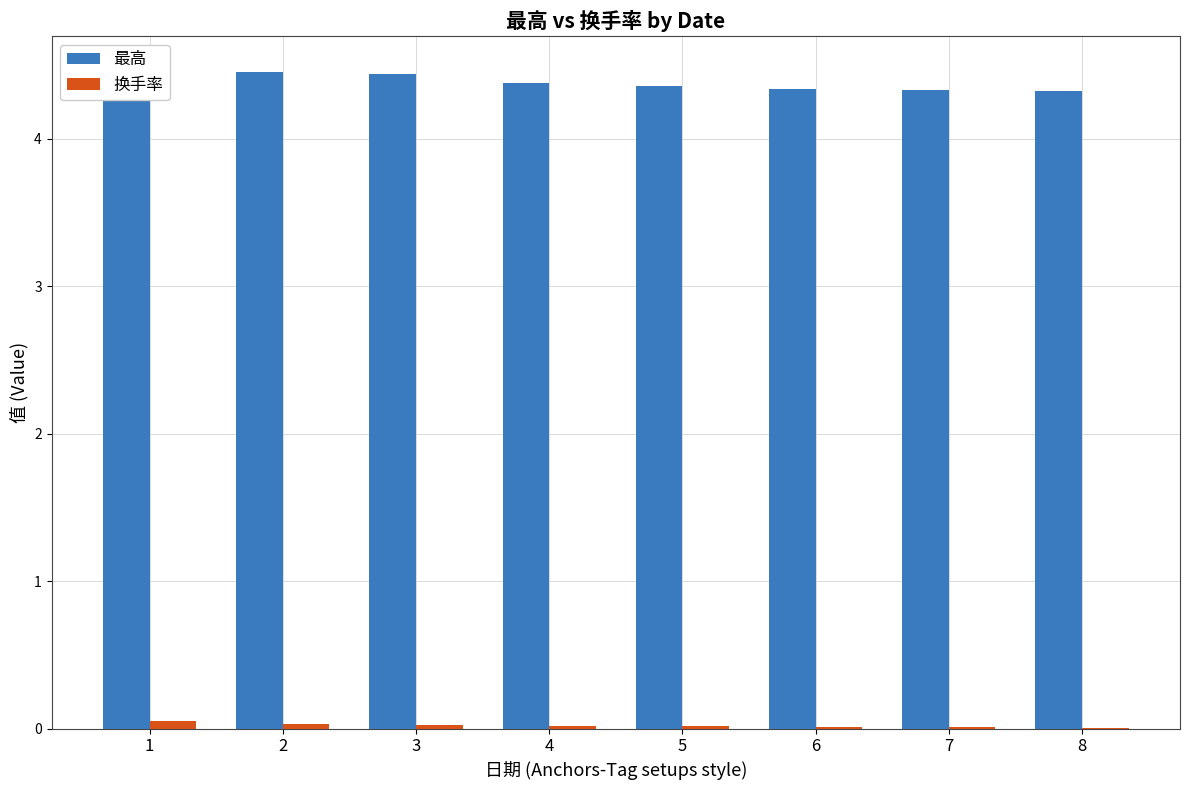

True or false: 换手率 has a value of 0.0 at 1.

False